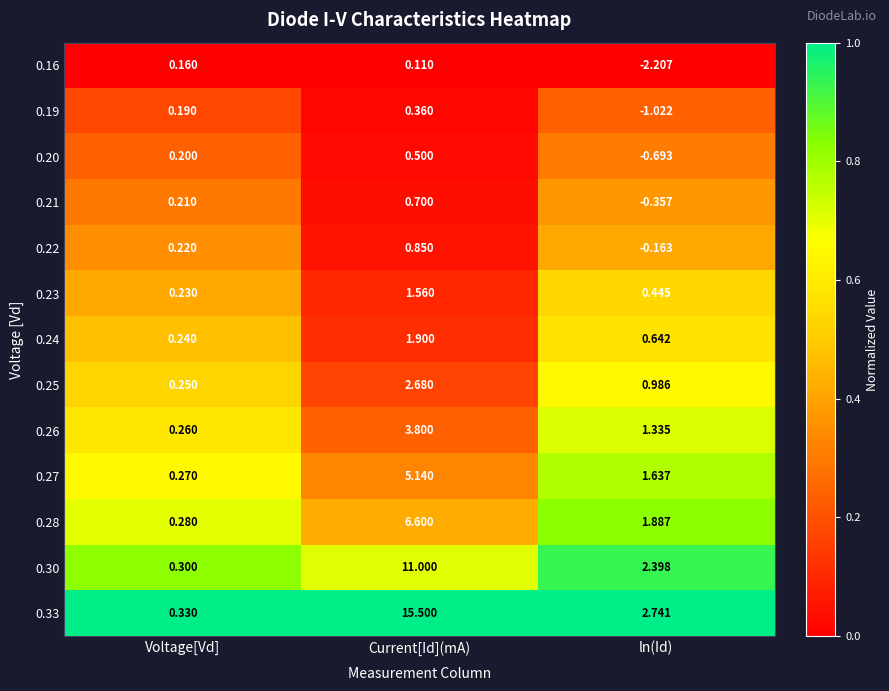

List the labels in order of 0.22 value, smallest first.

ln(Id), Voltage[Vd], Current[Id](mA)